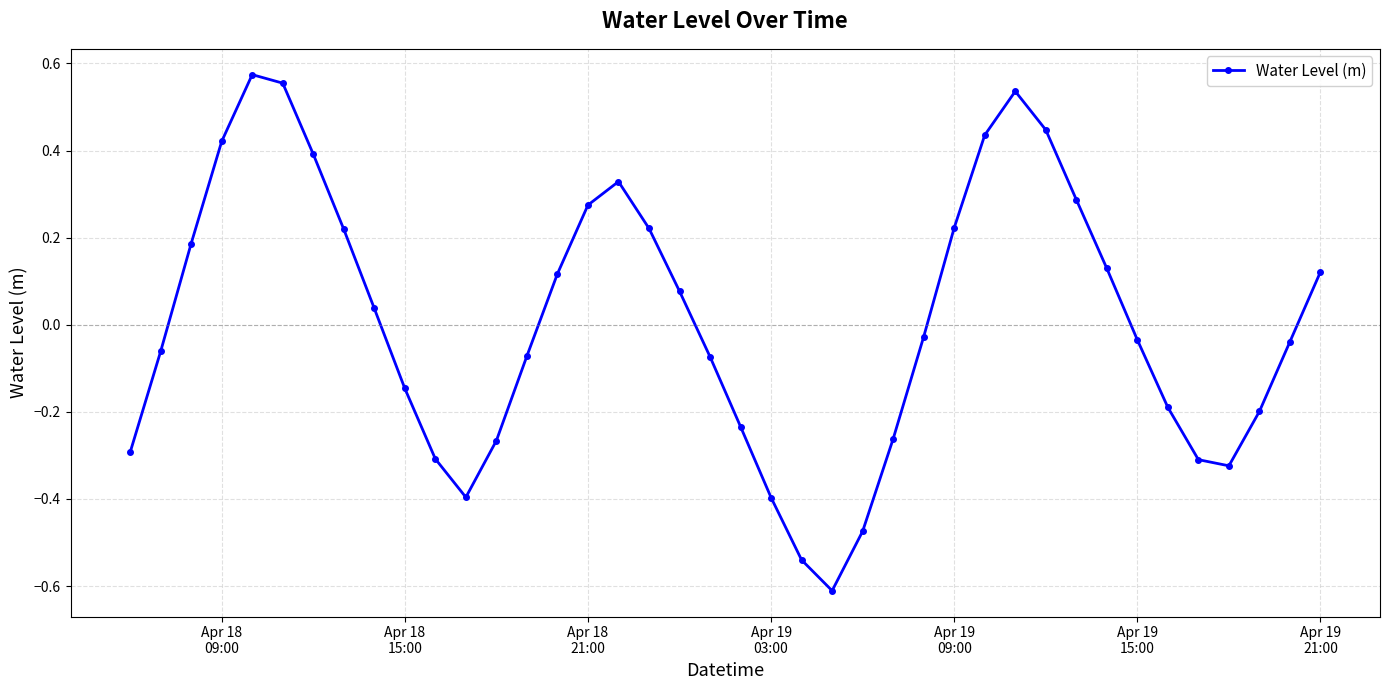

True or false: the data has more than 0 interior local peaks.

True